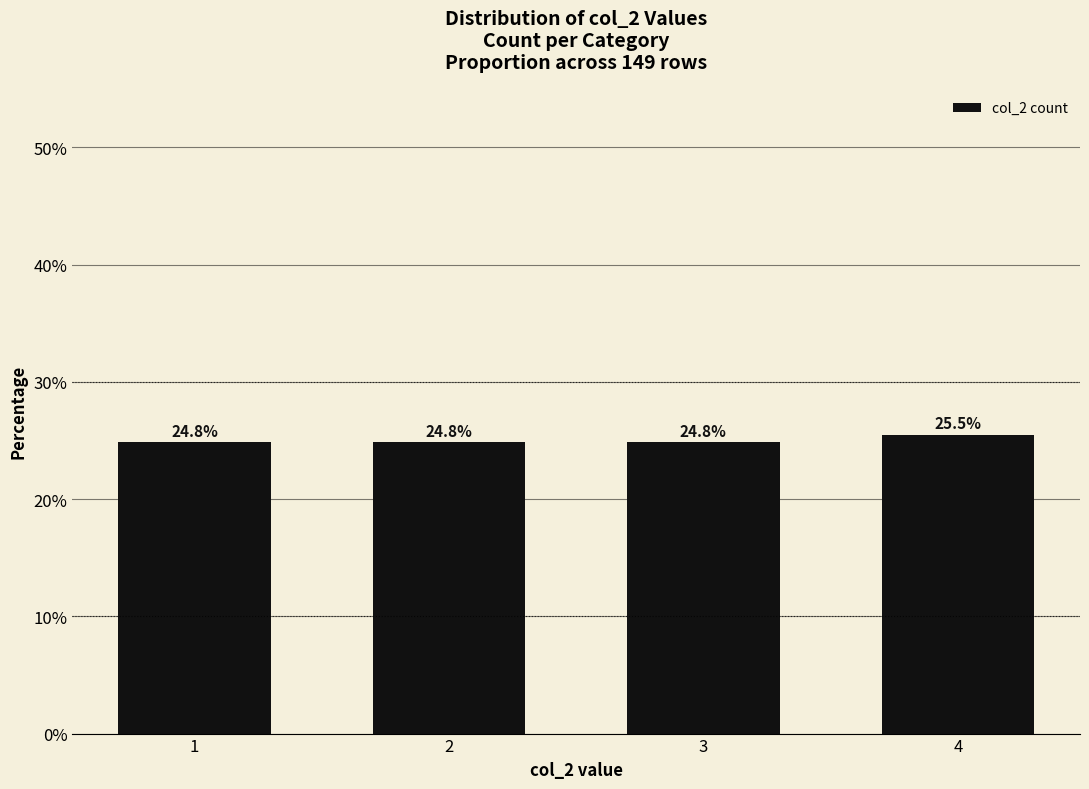

Reading right to left, transcribe all the data shown in this chart.

4=25.5	3=24.8	2=24.8	1=24.8